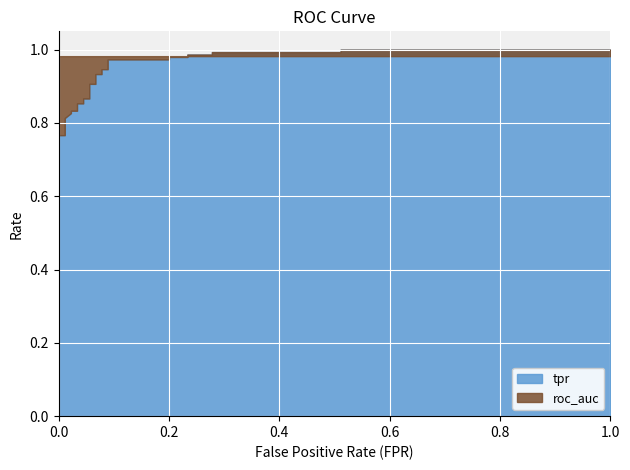

The value of roc_auc at tpr is 1.0. True or false?

True